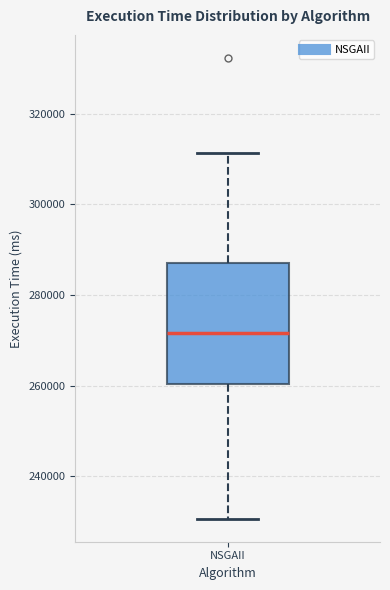

Read this box plot against the y-axis: the position of the median line, the range covered by the box, and the ends of both whiskers. The values are not printed on the chart, so give them approximately, as read against the axis.

median 272000, box 260000 to 286000, whiskers 230000 to 312000